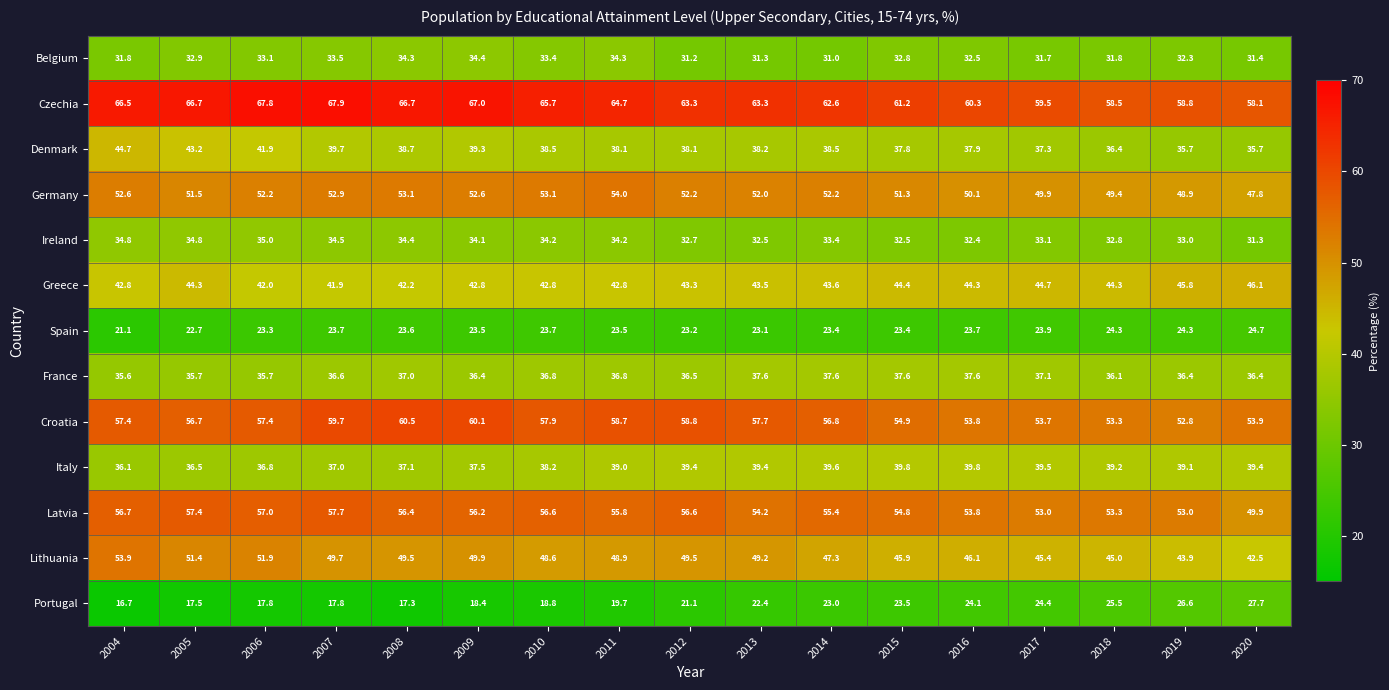

Is the value of Germany at 2008 greater than the value of France at 2010?

Yes